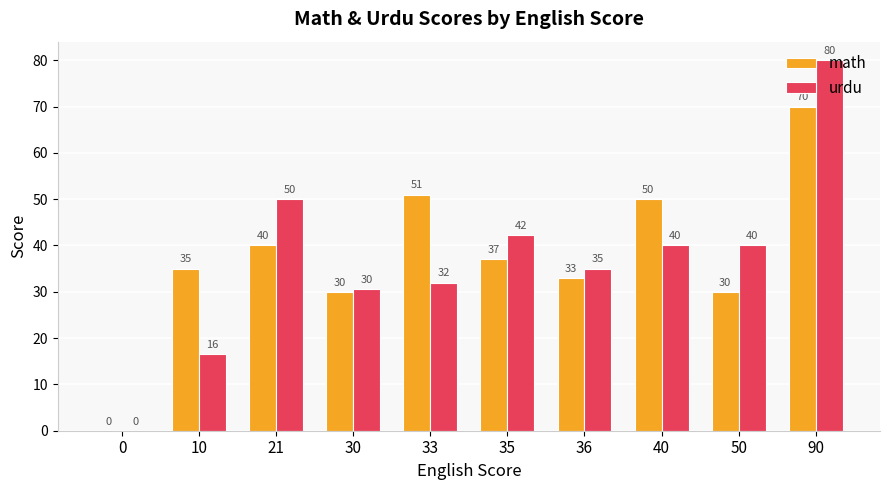

At which category is the sum across all series the highest?

90